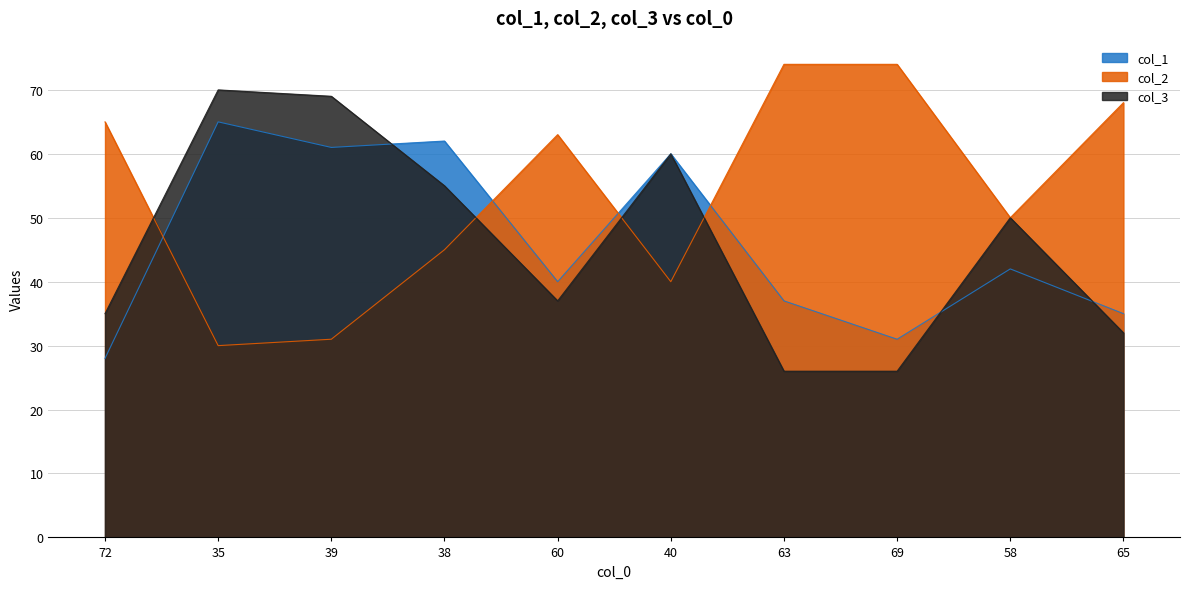

The value of col_2 at 60 is 30. True or false?

False